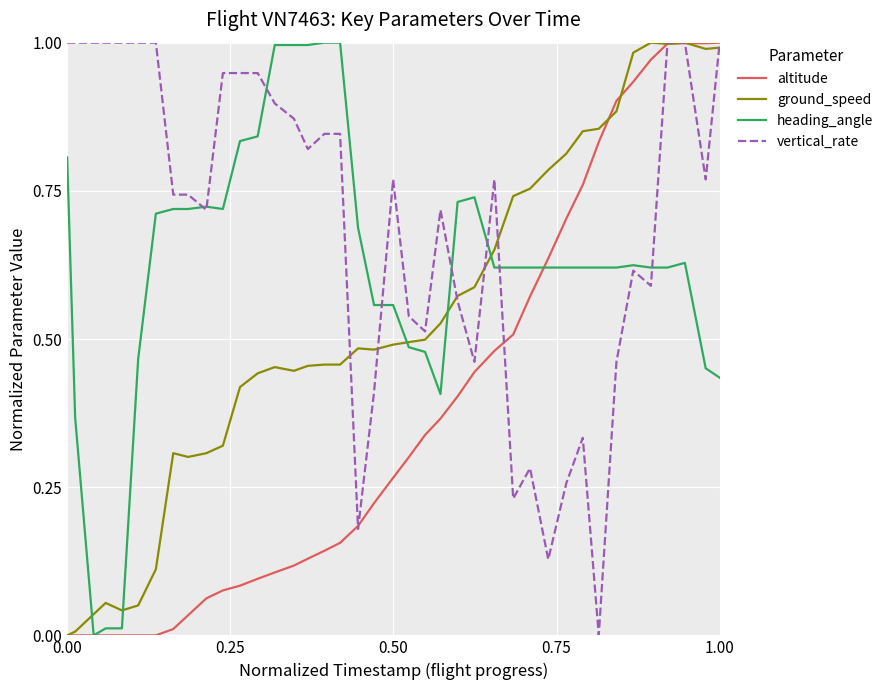

List the series in order of their overall mean, lowest first.

altitude, ground_speed, heading_angle, vertical_rate